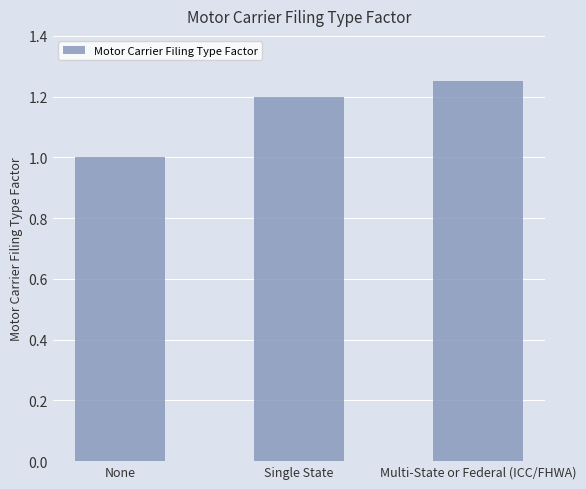

What is the sum of the values at None and Multi-State or Federal (ICC/FHWA)?

2.3